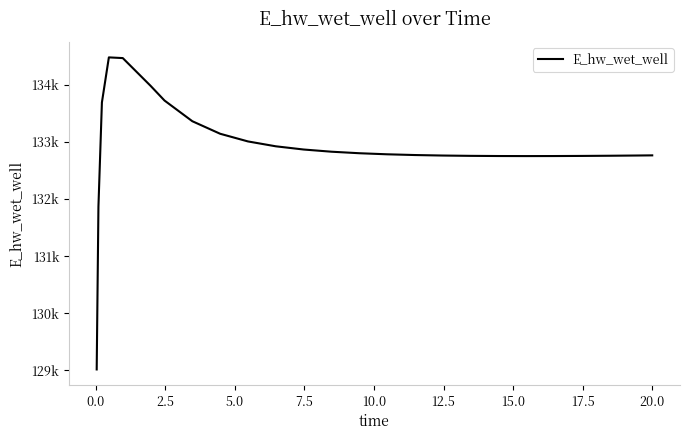

Is this an area chart (filled region under the line)?

No